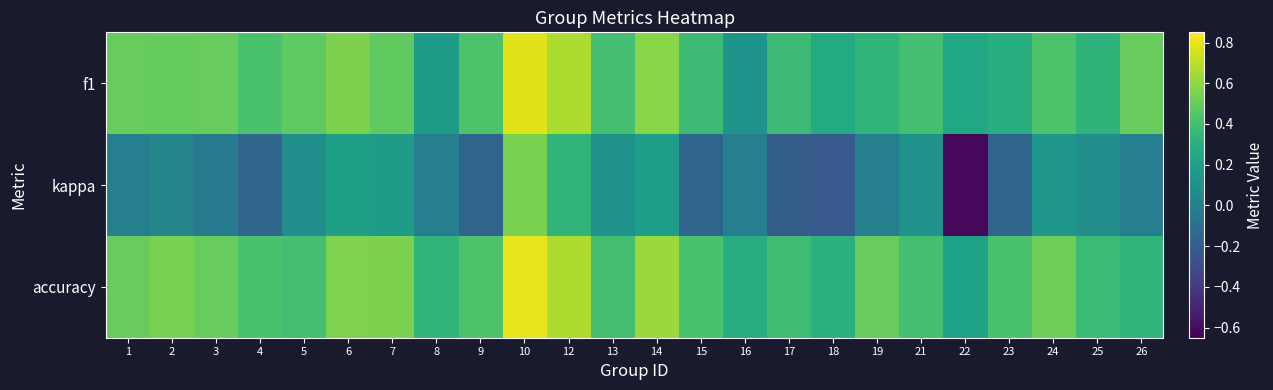

Reading left to right, list all the values displayed in this chart.

f1: 1=0.5	2=0.5	3=0.5	4=0.4	5=0.5	6=0.6	7=0.5	8=0.2	9=0.4	10=0.8	12=0.7	13=0.4	14=0.6	15=0.4	16=0.1	17=0.4	18=0.3	19=0.3	21=0.4	22=0.2	23=0.3	24=0.4	25=0.3	26=0.5
kappa: 1=0.0	2=0.0	3=-0.0	4=-0.2	5=0.1	6=0.2	7=0.2	8=0.0	9=-0.2	10=0.5	12=0.3	13=0.1	14=0.2	15=-0.2	16=0.0	17=-0.2	18=-0.2	19=0.0	21=0.1	22=-0.6	23=-0.2	24=0.1	25=0.1	26=0.0
accuracy: 1=0.5	2=0.5	3=0.5	4=0.4	5=0.4	6=0.6	7=0.6	8=0.3	9=0.4	10=0.8	12=0.7	13=0.4	14=0.6	15=0.4	16=0.3	17=0.4	18=0.3	19=0.5	21=0.4	22=0.2	23=0.4	24=0.5	25=0.4	26=0.3